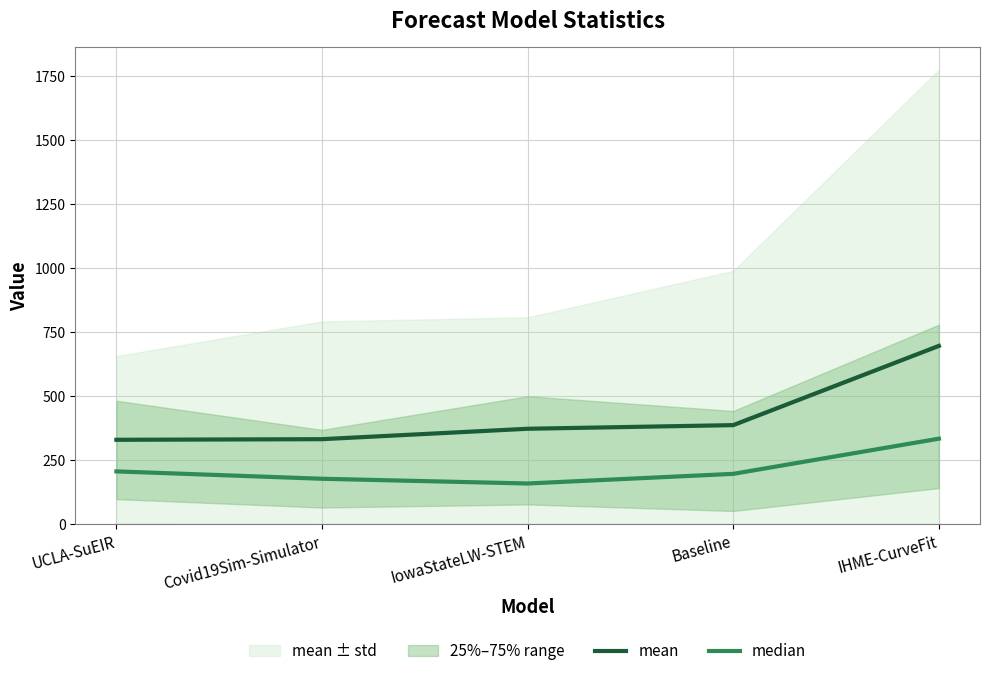

What is the value of the median point at the 3rd from the left?

159.0